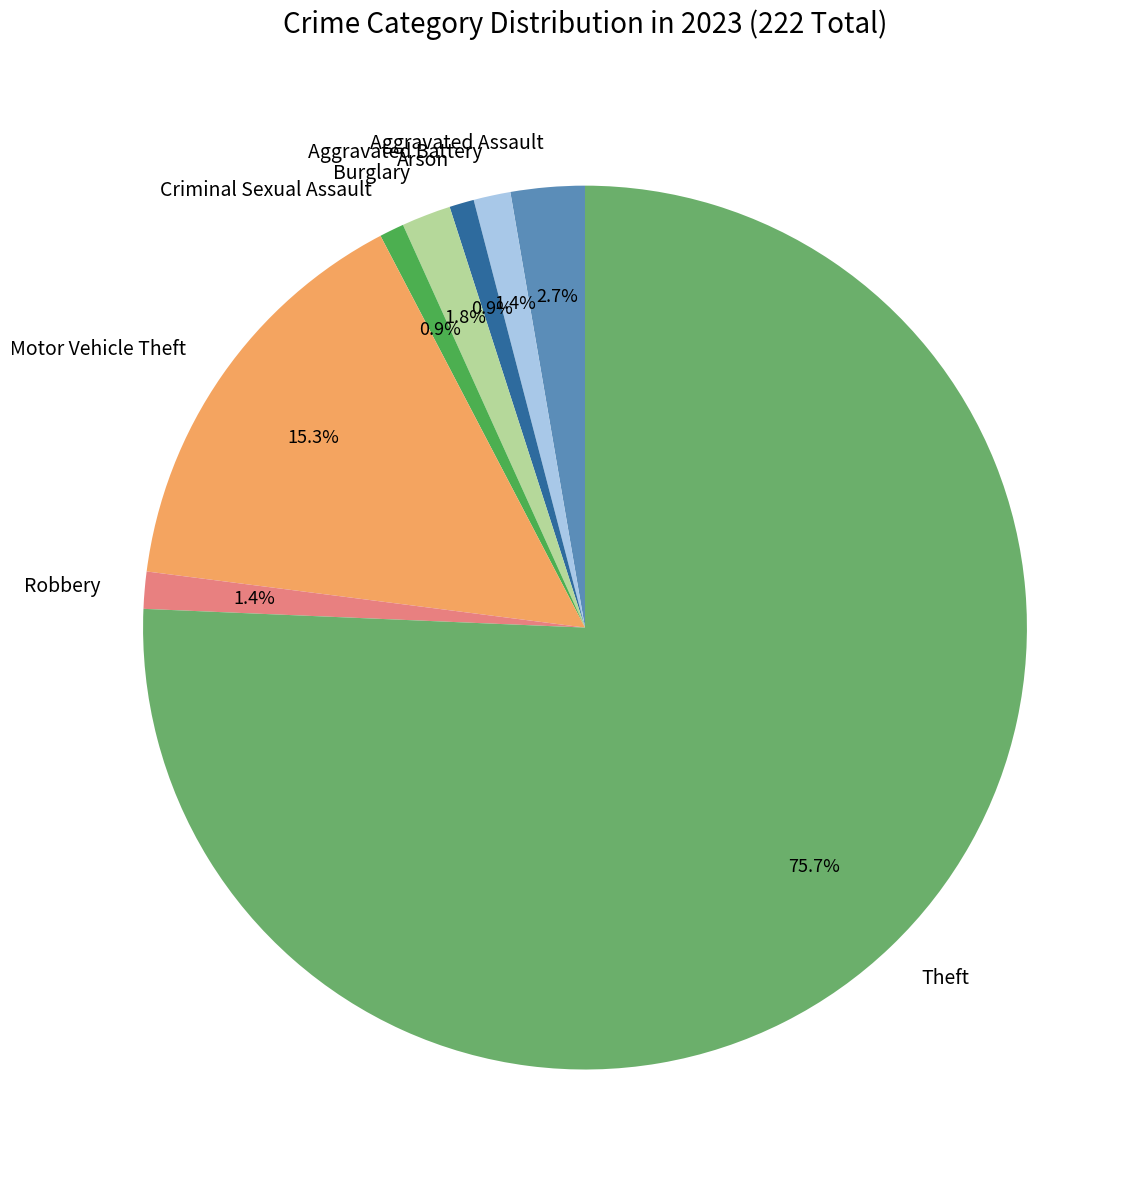

To the nearest percent, what portion does Criminal Sexual Assault represent?

1%